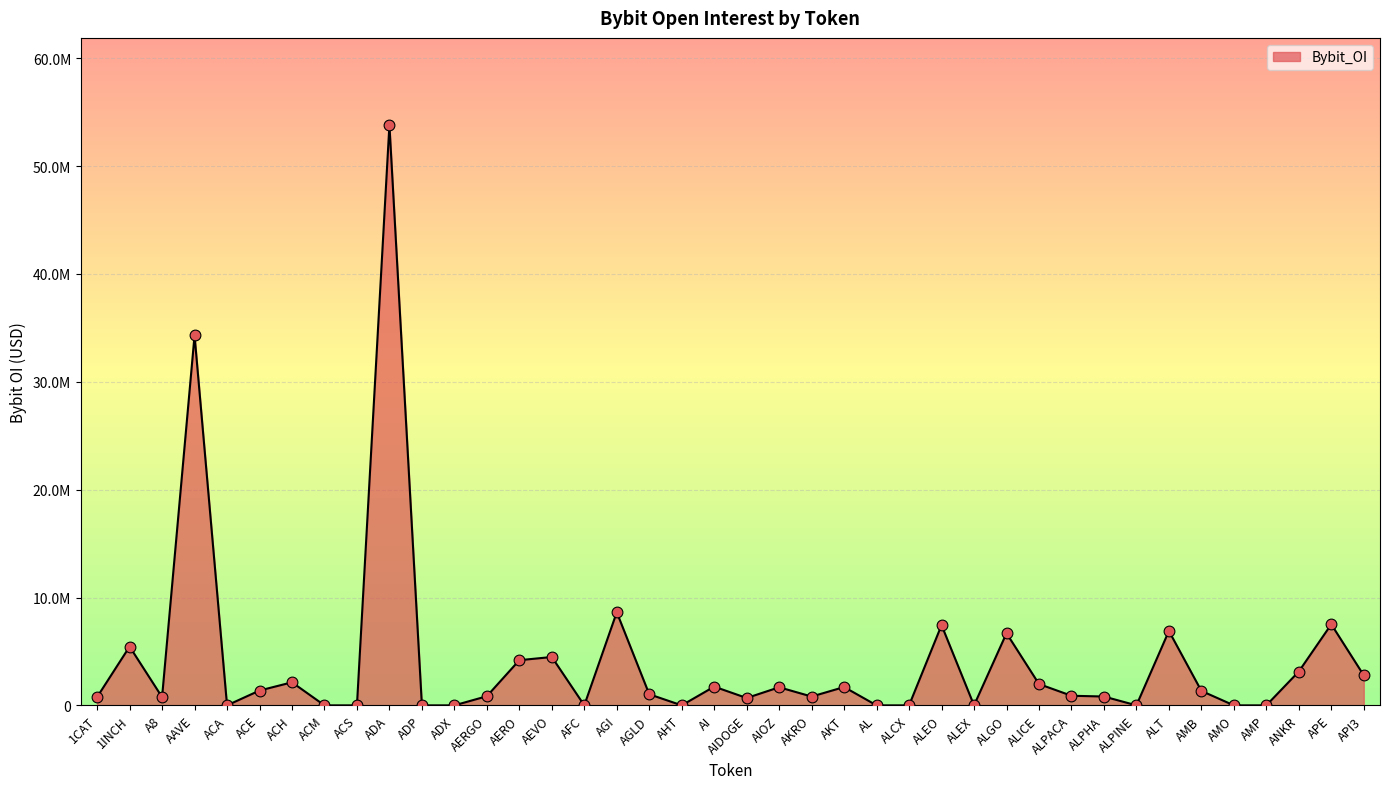

What is the ratio of the value at AIDOGE to the value at AKT?

0.4